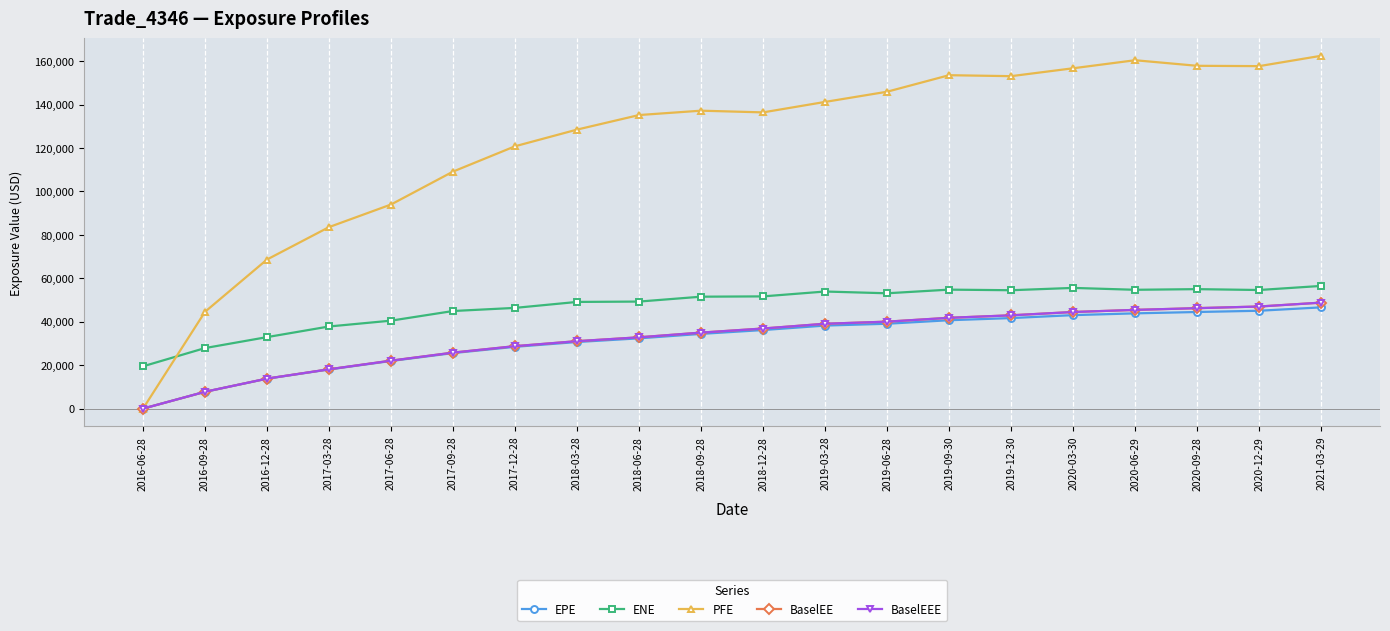

Is this an area chart (filled region under the line)?

No